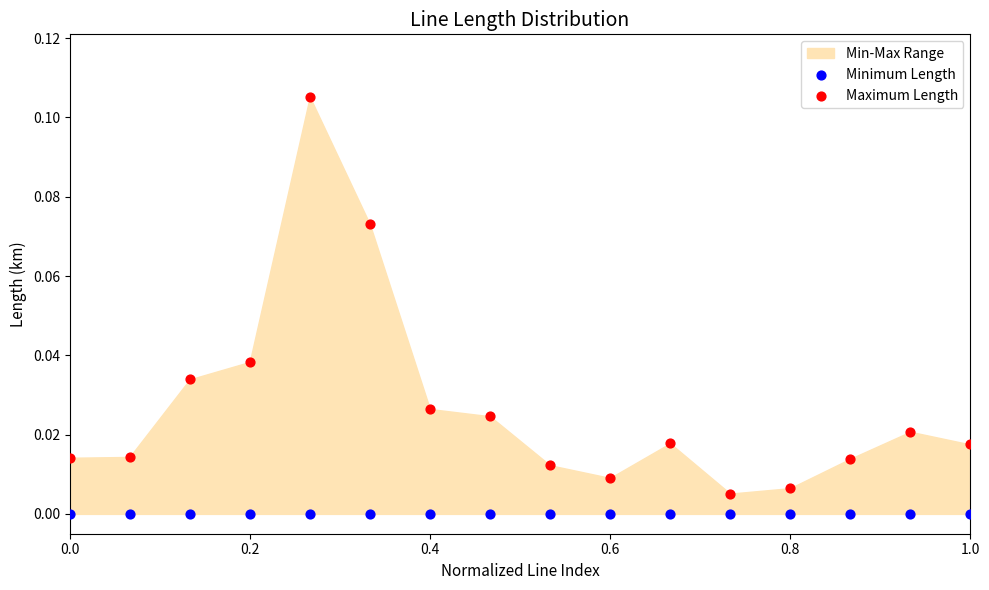

Which series contains the lowest Y value?

Minimum Length